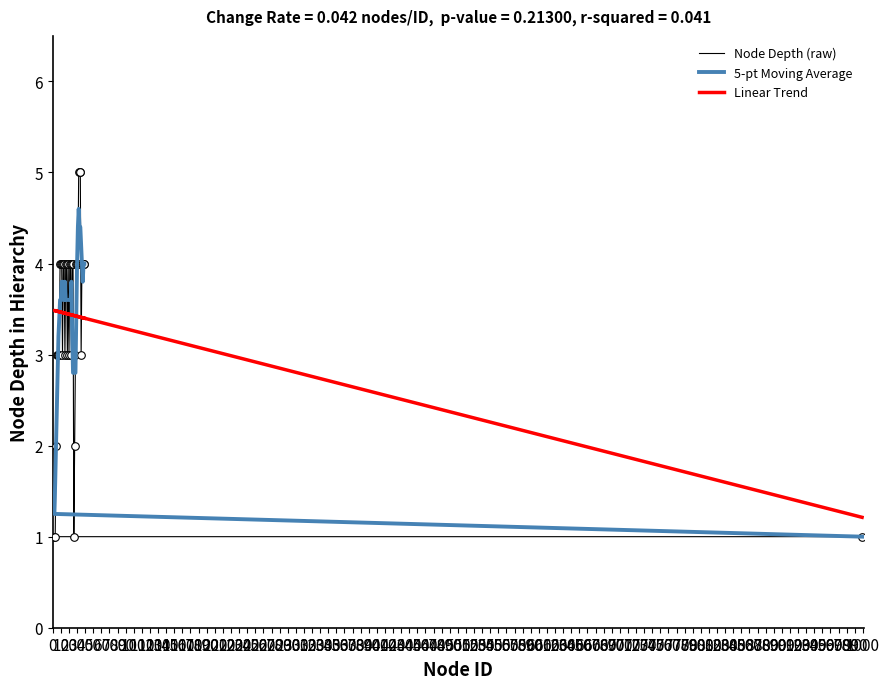

Which series has the largest Y range (max minus min)?

Node Depth (raw)